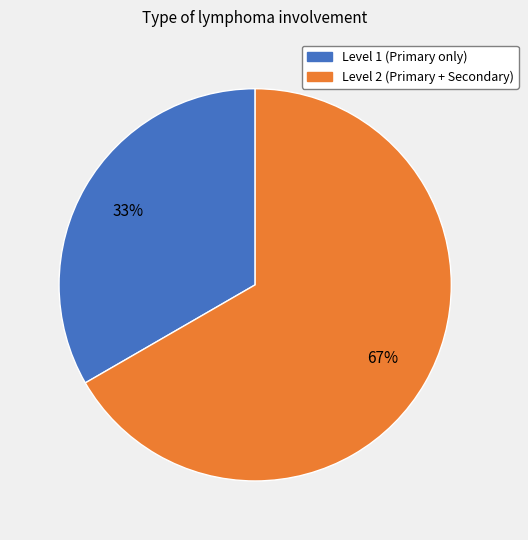

Count the number of slices in the pie.

2